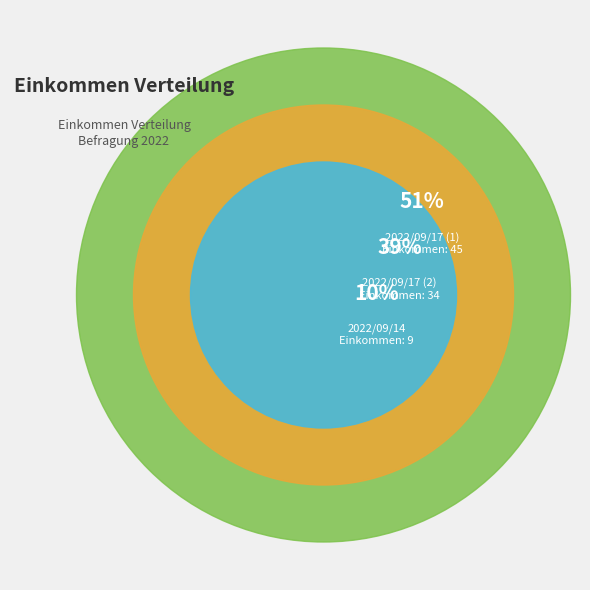

Rank the categories by value from lowest to highest.

2022/09/14, 2022/09/17 (2), 2022/09/17 (1)